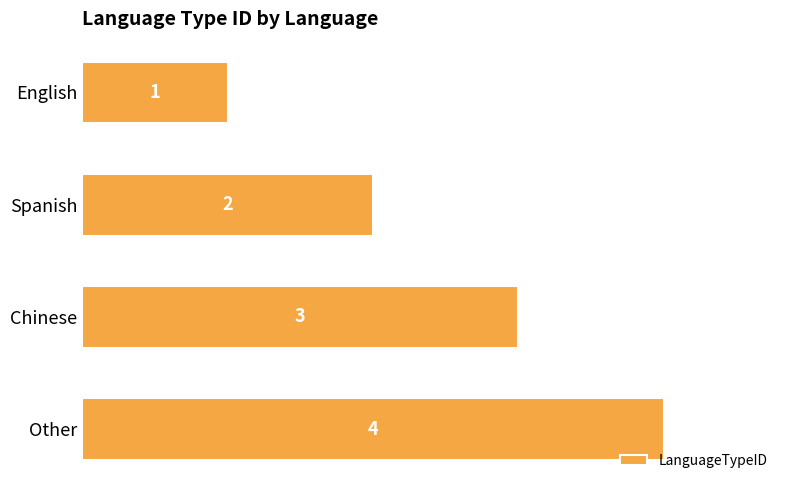

What is the label of the 1st bar from the top?

English